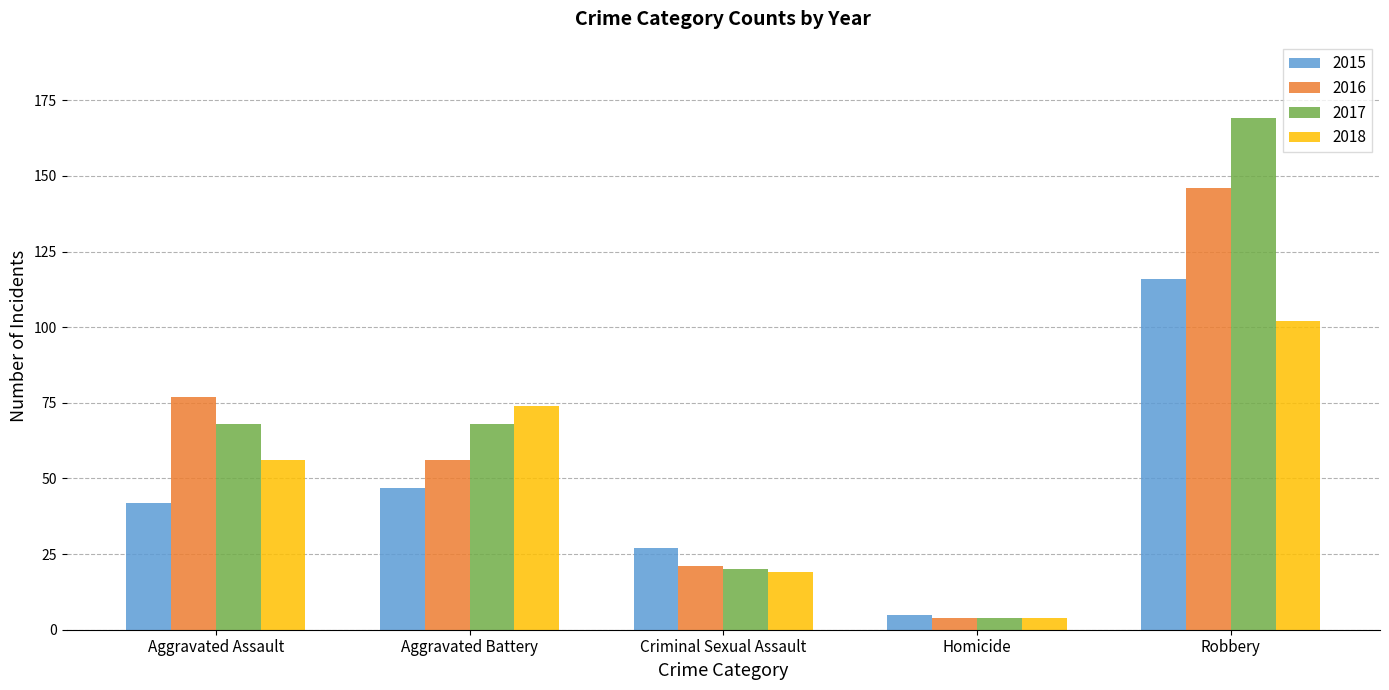

Reading left to right, list all the values displayed in this chart.

2015: Aggravated Assault=42	Aggravated Battery=47	Criminal Sexual Assault=27	Homicide=5	Robbery=116
2016: Aggravated Assault=77	Aggravated Battery=56	Criminal Sexual Assault=21	Homicide=4	Robbery=146
2017: Aggravated Assault=68	Aggravated Battery=68	Criminal Sexual Assault=20	Homicide=4	Robbery=169
2018: Aggravated Assault=56	Aggravated Battery=74	Criminal Sexual Assault=19	Homicide=4	Robbery=102